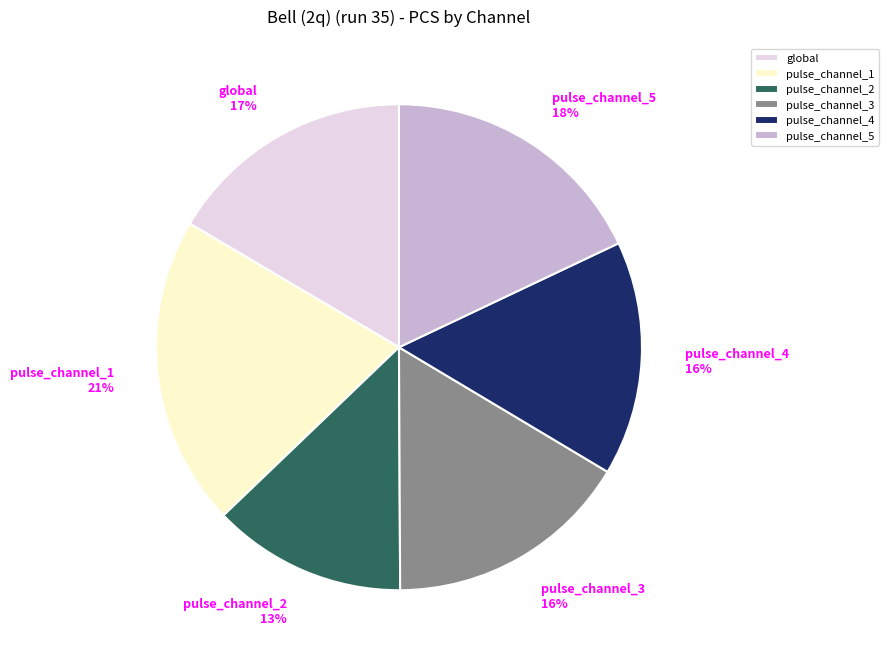

Do pulse_channel_1 and pulse_channel_3 together represent more than half of the pie?

No